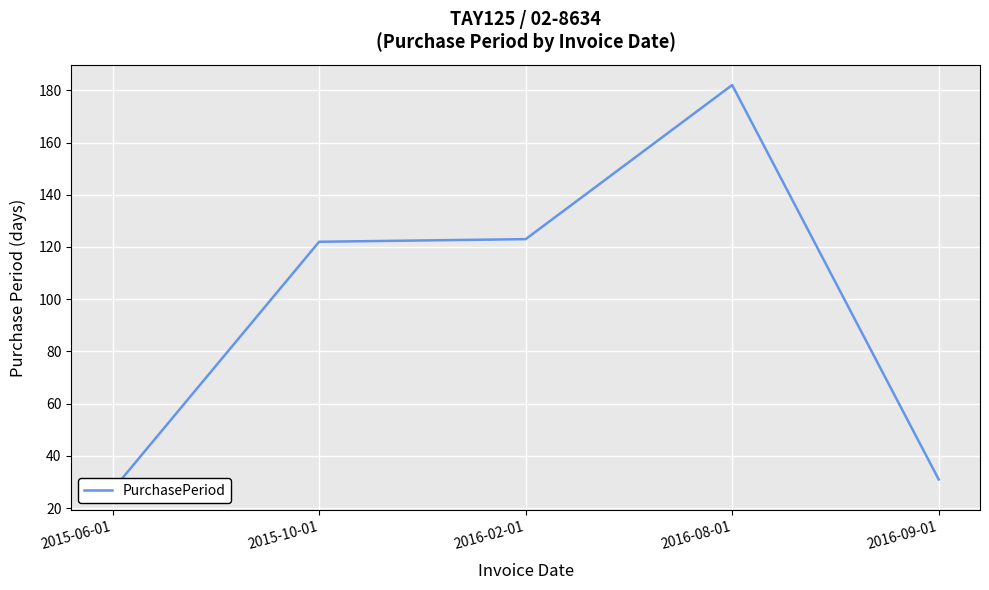

Reading left to right, what are all the values shown in this chart?

27	122	123	182	31